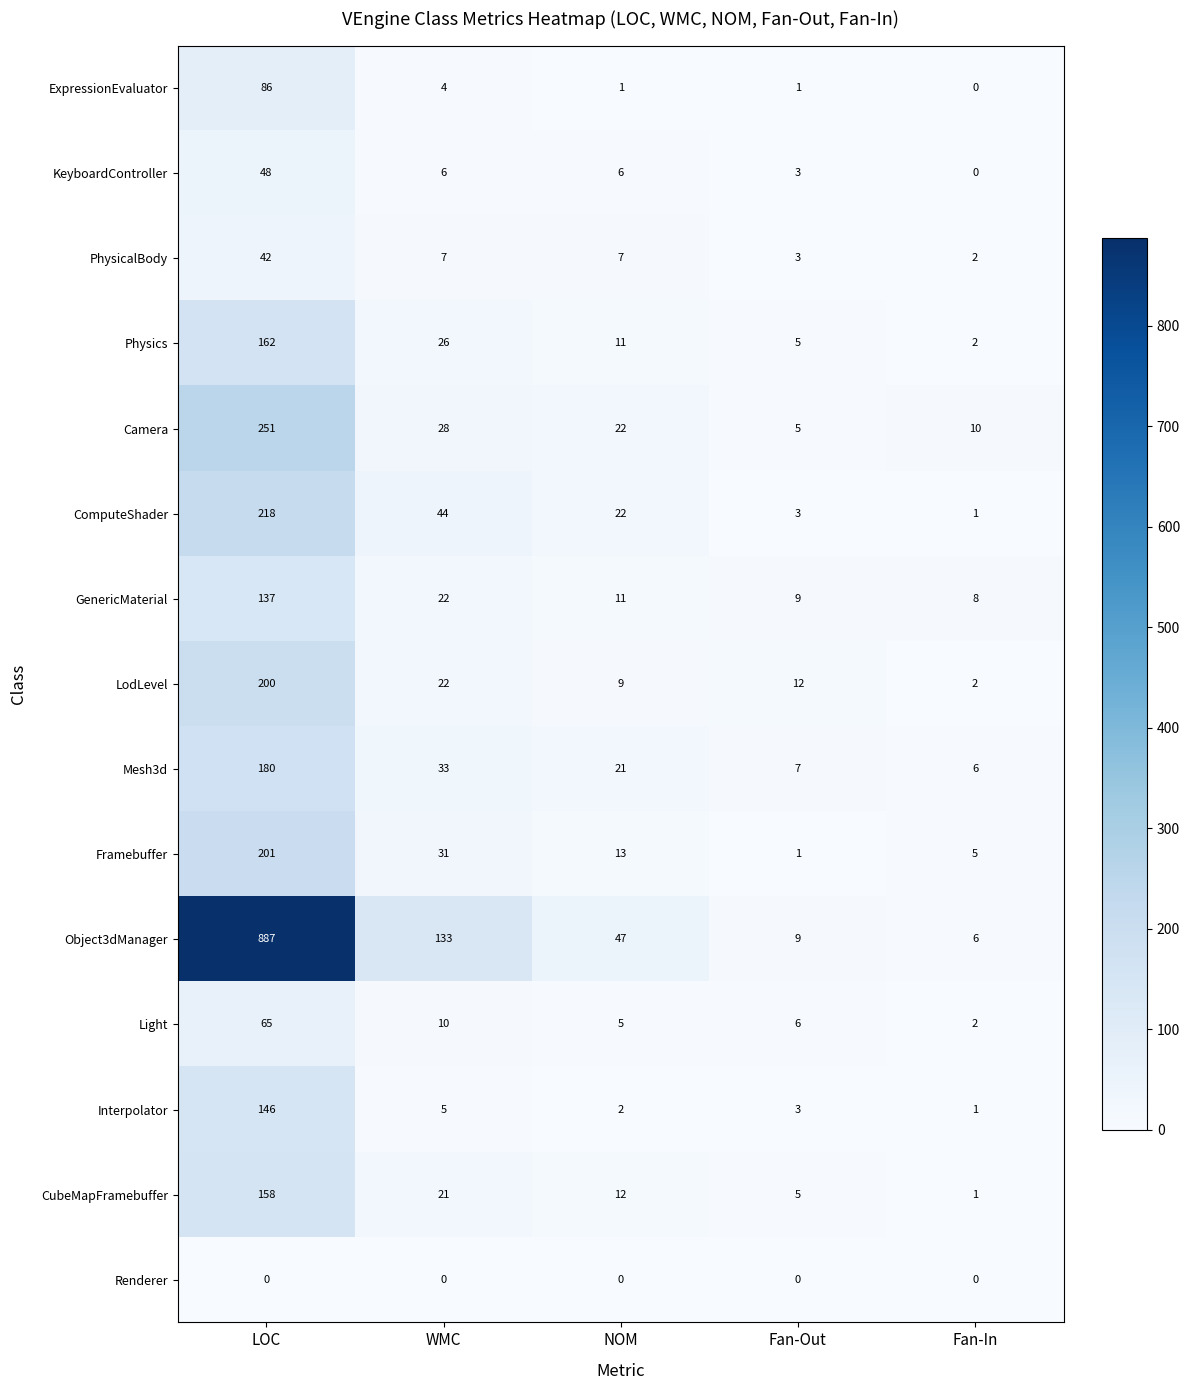

Which series has the largest range (max minus min)?

Object3dManager